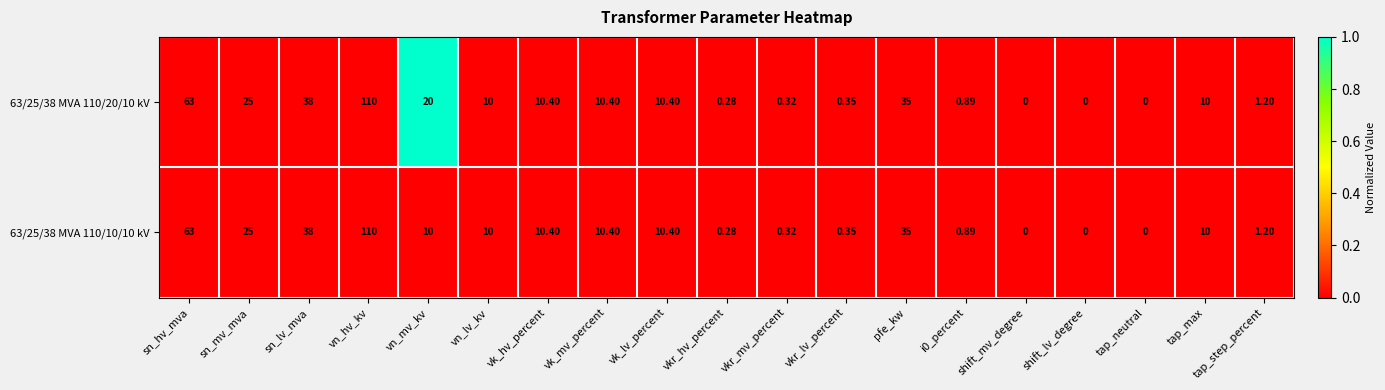

Is the value of 63/25/38 MVA 110/10/10 kV at tap_max greater than the value of 63/25/38 MVA 110/20/10 kV at tap_step_percent?

Yes